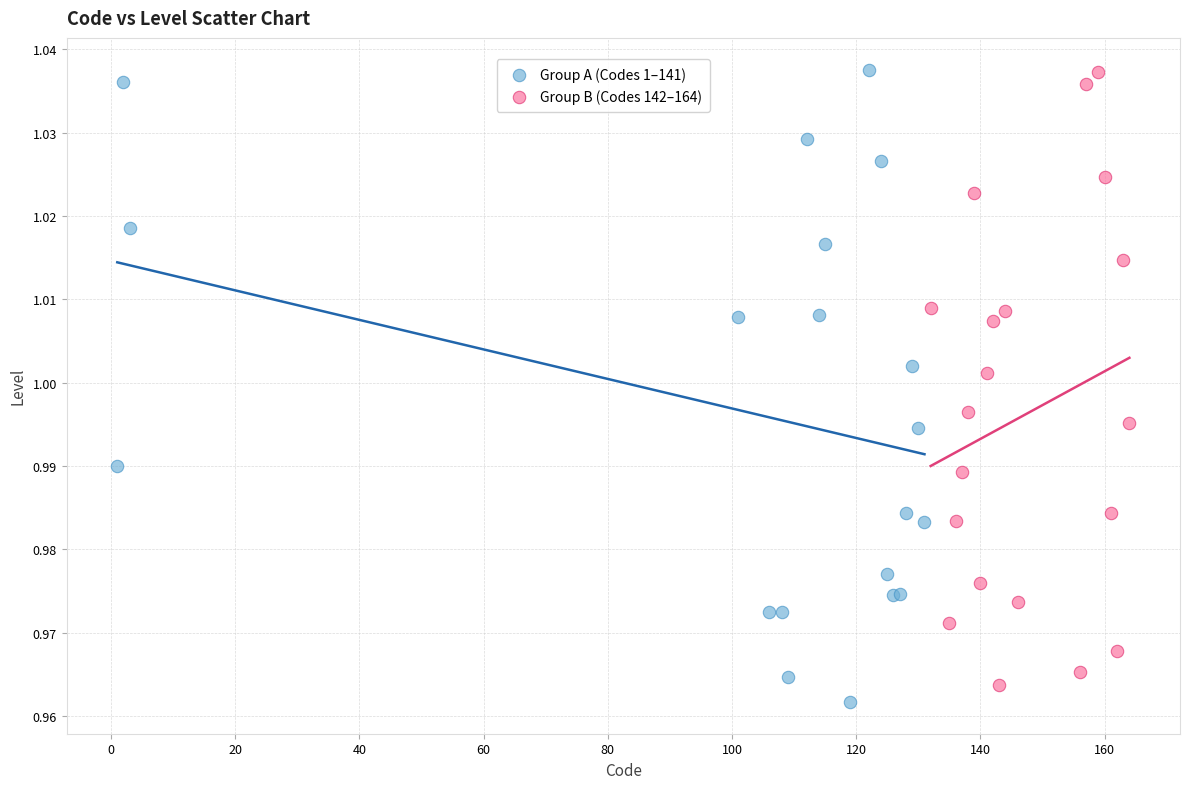

Which series has the largest Y range (max minus min)?

Group A (Codes 1–141)